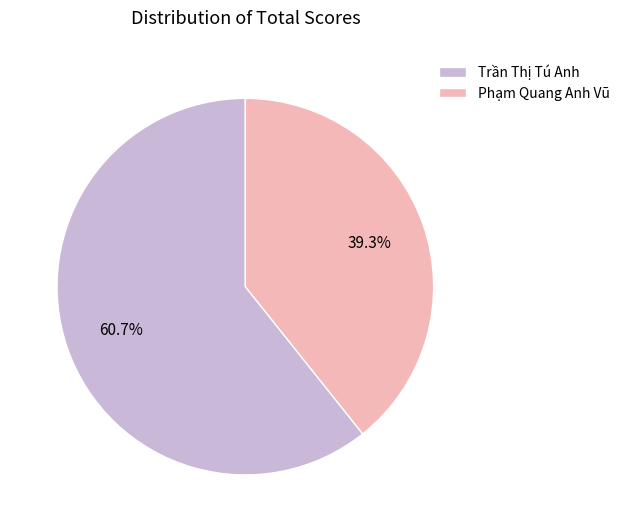

What percentage do Trần Thị Tú Anh and Phạm Quang Anh Vũ together represent?

100.0%